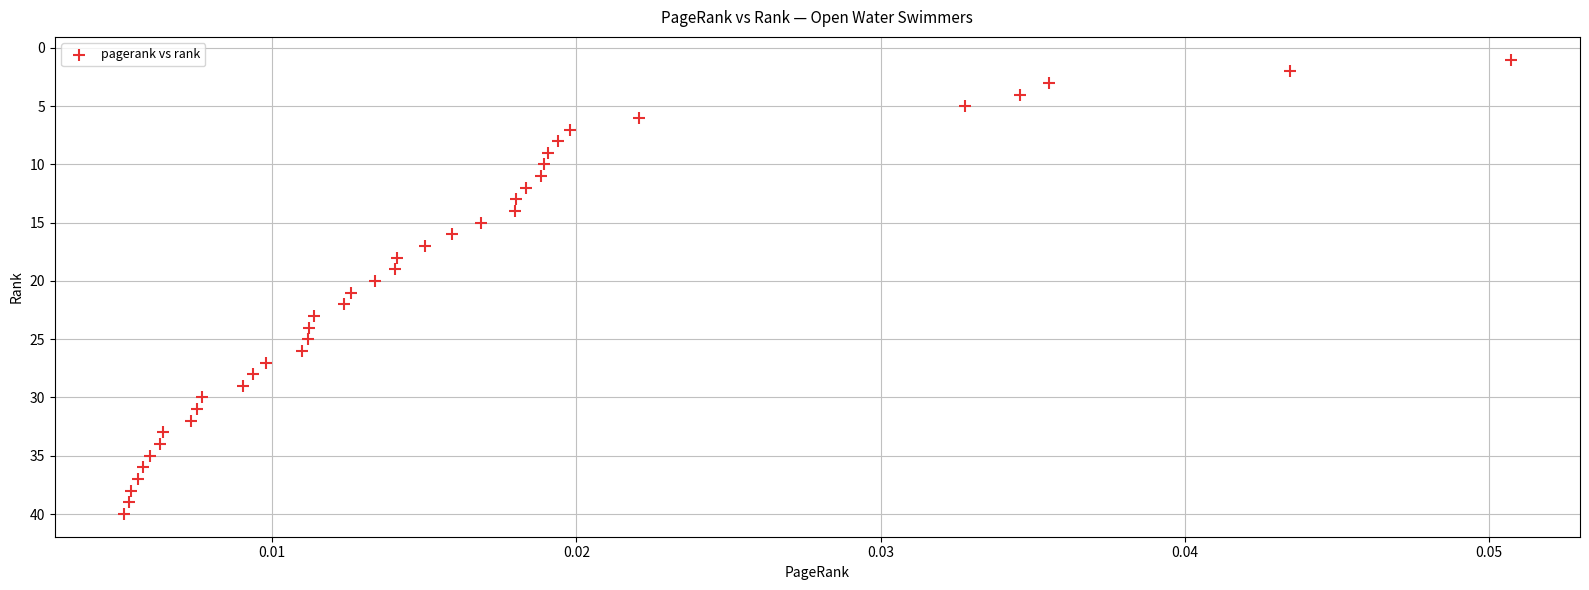

What is the range of Y values (max minus min)?

39